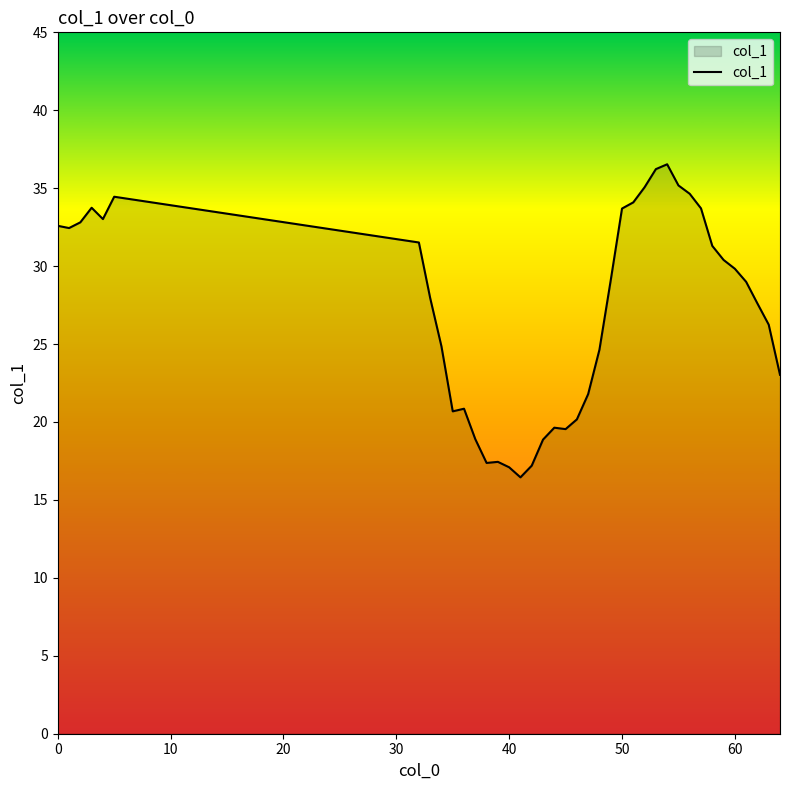

What is the greatest value displayed?

36.5